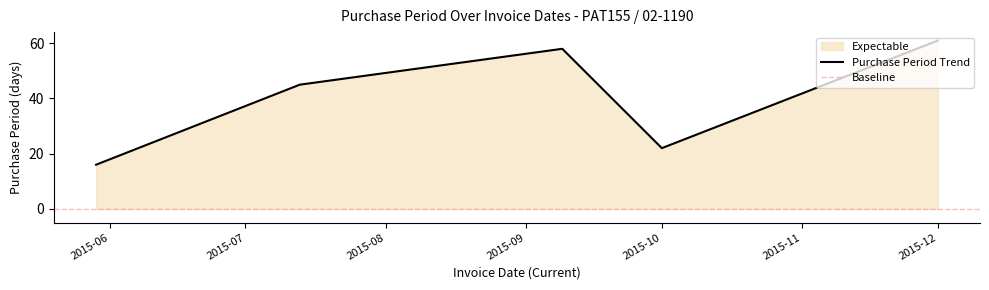

The value of Purchase Period Trend at 2015-10 is 38. True or false?

False